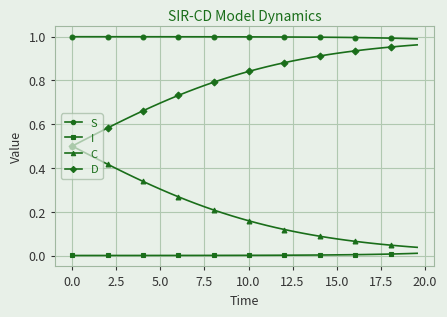

List the series in order of their overall mean, lowest first.

I, C, D, S